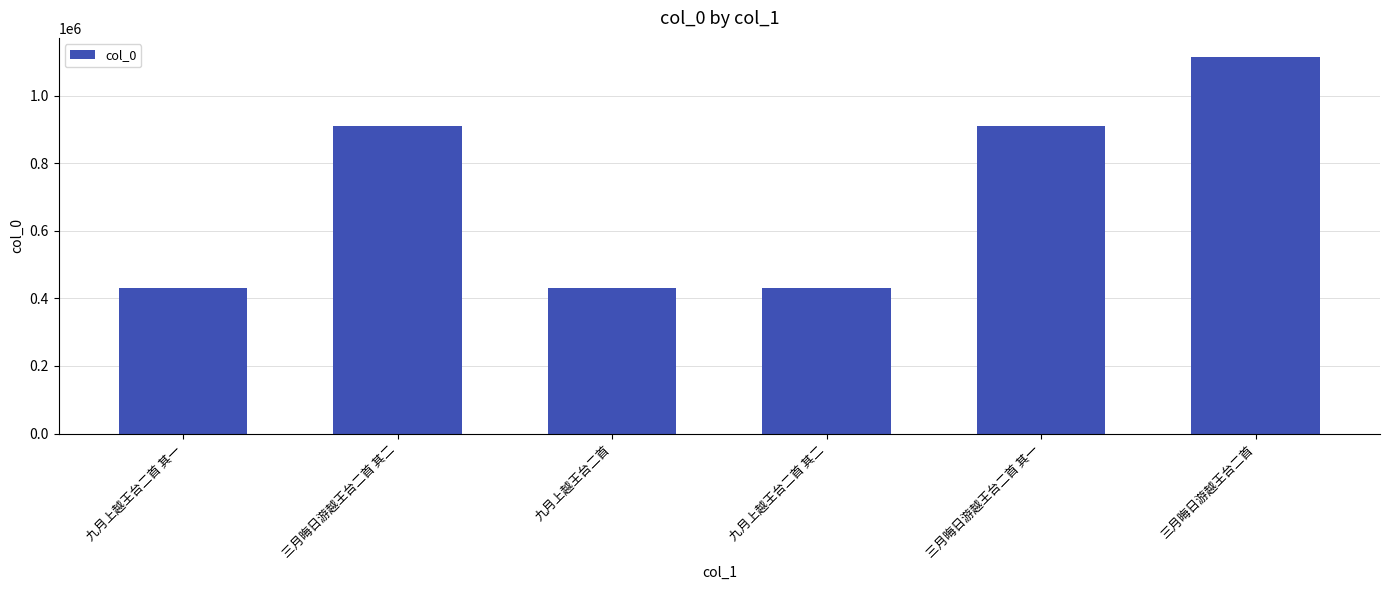

How many data points are less than 911899?

3